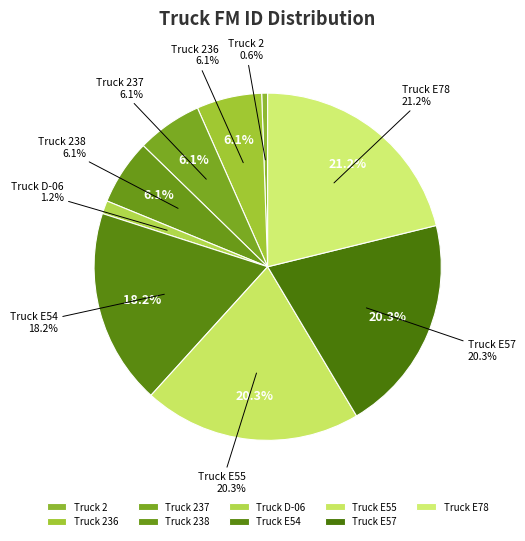

To the nearest percent, what is the average slice percentage?

11%